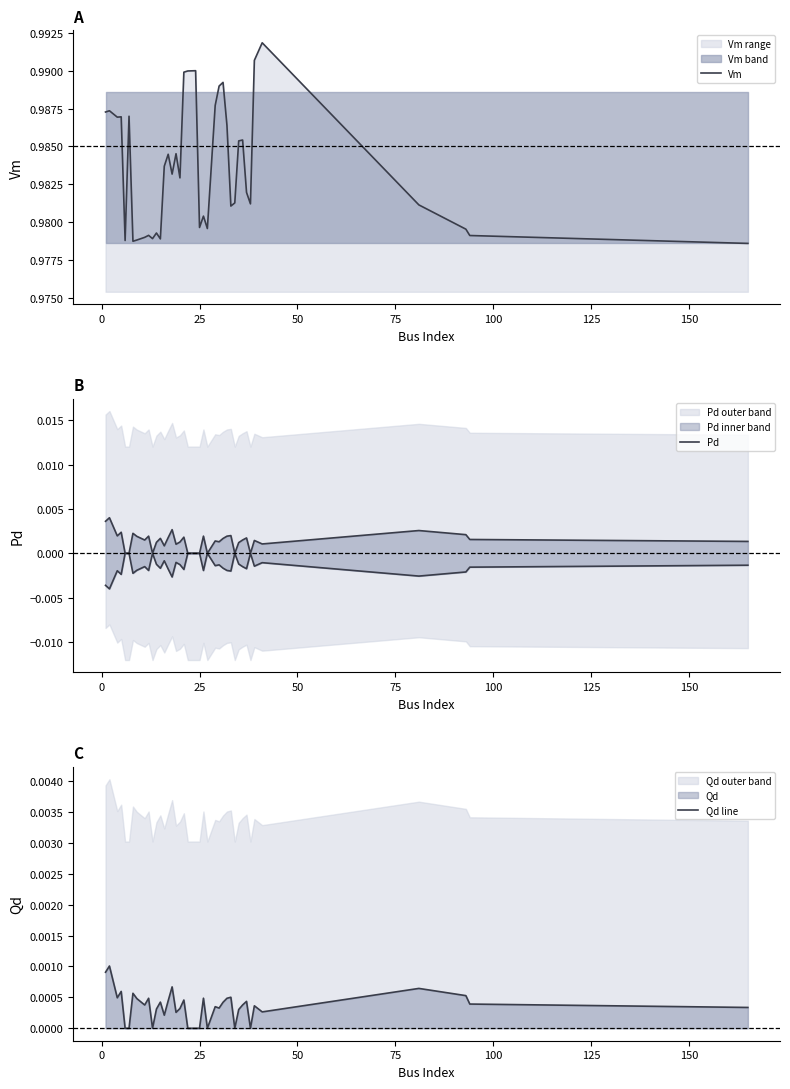

How many values in the Pd series exceed 0?

31